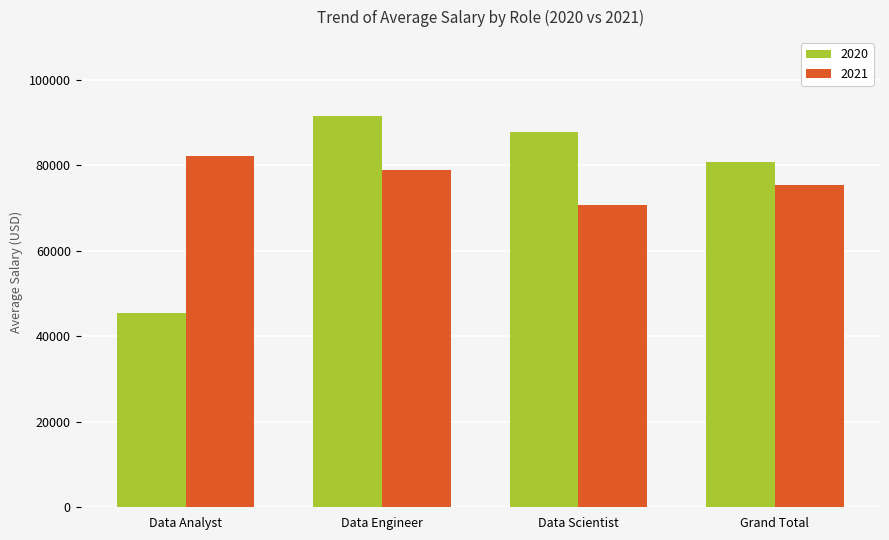

What is the sum of the 2020 values at Data Analyst and Grand Total?

126357.7